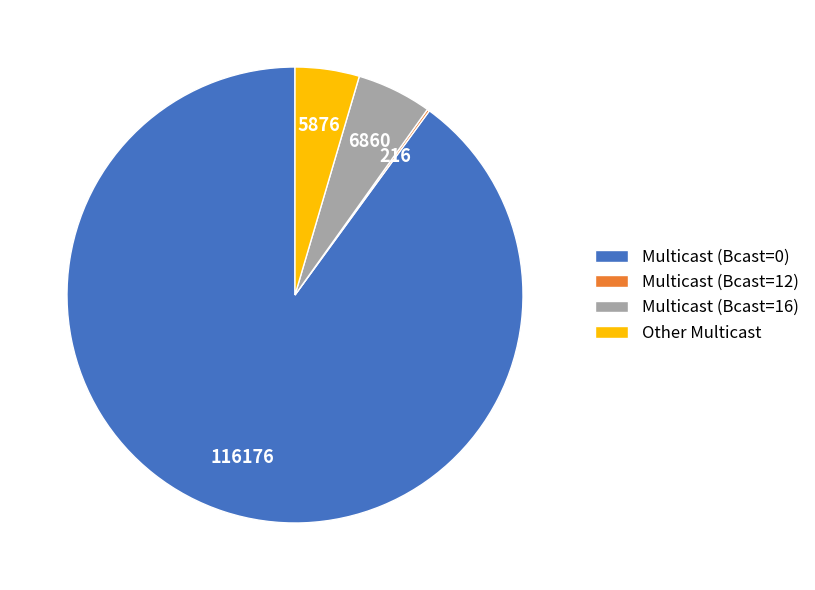

True or false: Multicast (Bcast=16) accounts for 5% of the total.

True